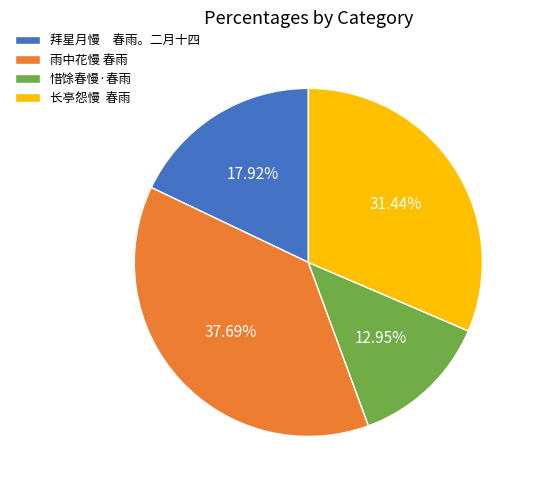

How many segments does this pie chart have?

4